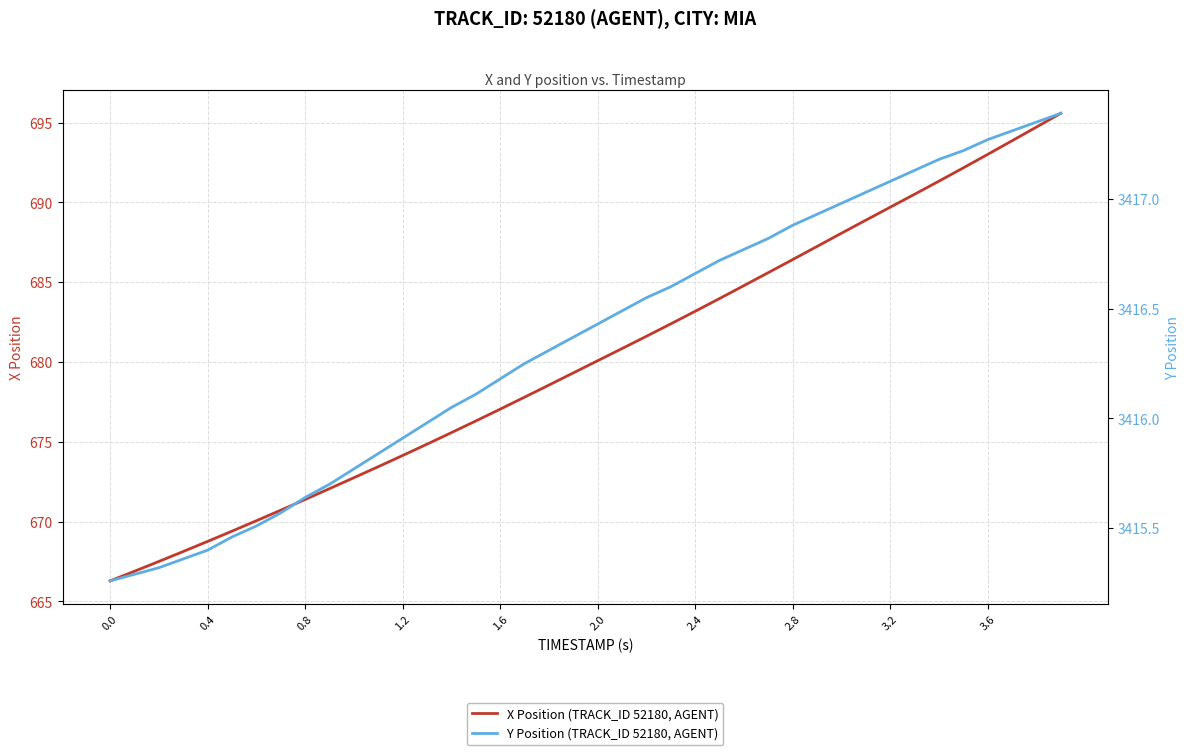

How many data points in Y Position (TRACK_ID 52180, AGENT) are above 3416?

26